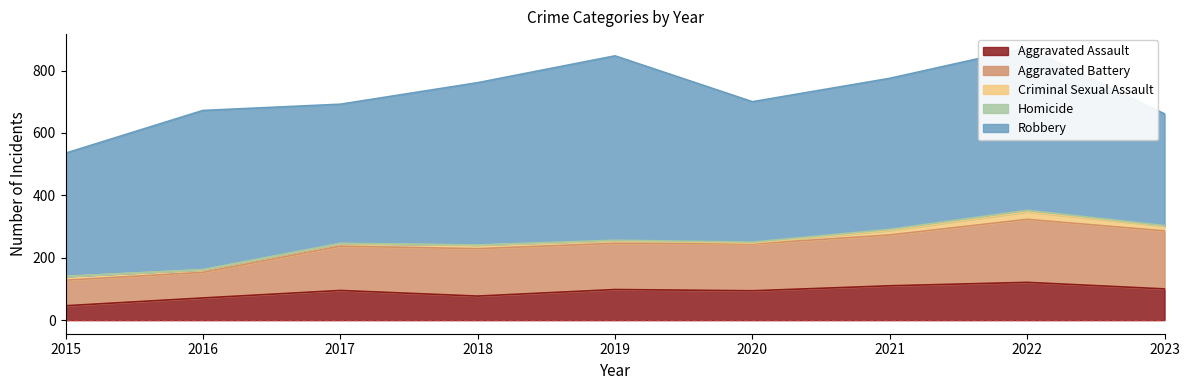

The value of Aggravated Assault at 2022 is 121. True or false?

True